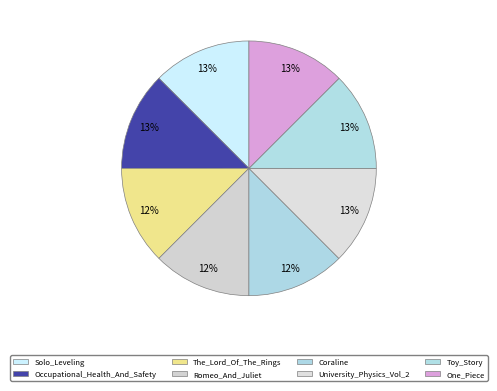

How many slices are in this pie chart?

8